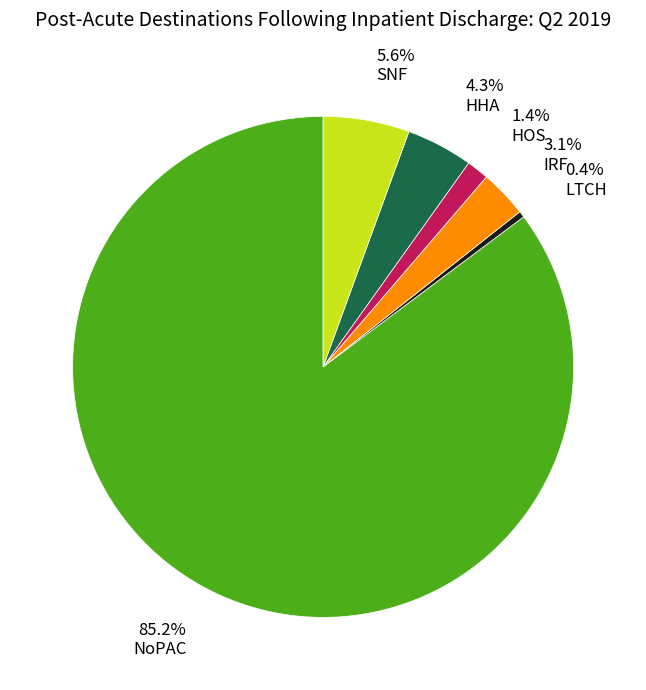

Combined, what portion of the pie is LTCH and NoPAC?

85.6%